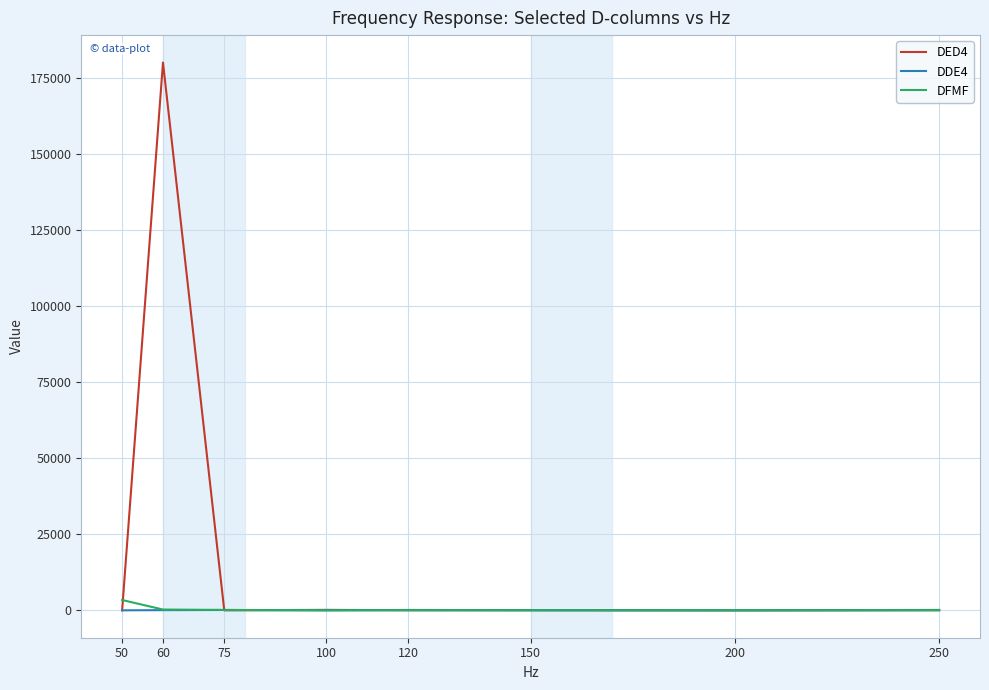

The value of DFMF at 50 is 3393.9. True or false?

True